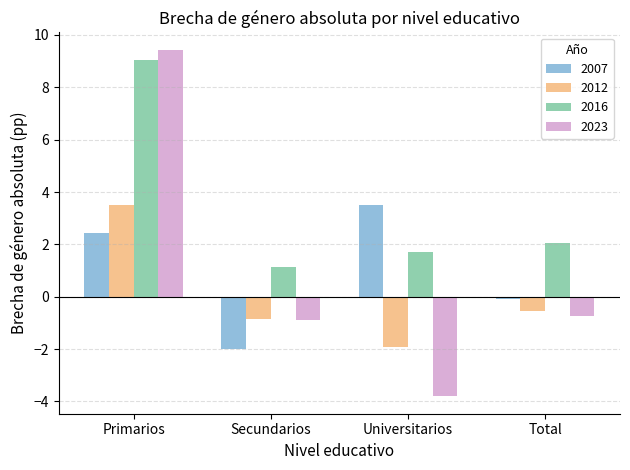

What is the sum of the 2012 values at Total and Universitarios?

-2.5